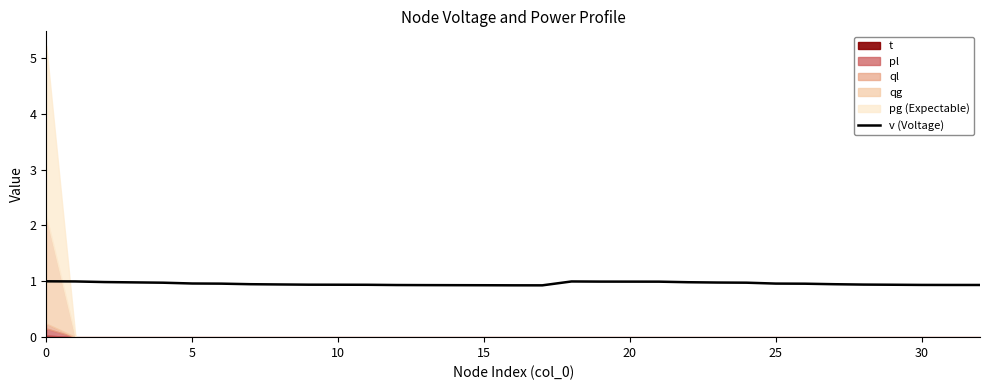

Reading right to left, what are all the values shown in this chart?

0.9	0.9	0.9	0.9	0.9	0.9	1.0	1.0	1.0	1.0	1.0	1.0	1.0	1.0	1.0	0.9	0.9	0.9	0.9	0.9	0.9	0.9	0.9	0.9	0.9	0.9	1.0	1.0	1.0	1.0	1.0	1.0	1.0